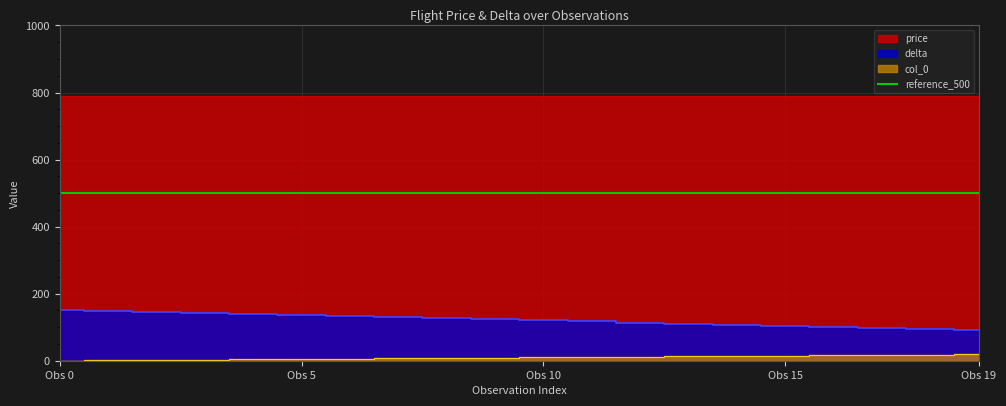

What is the maximum value for col_0?

19